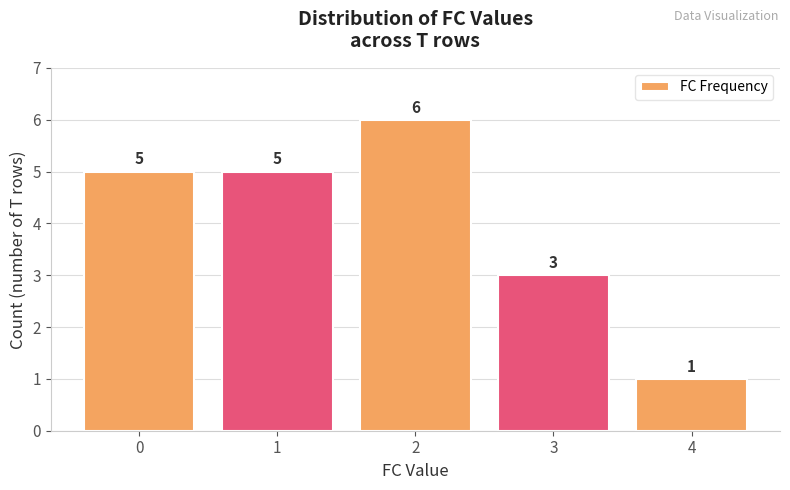

What is the difference between the second highest and second lowest values?

2